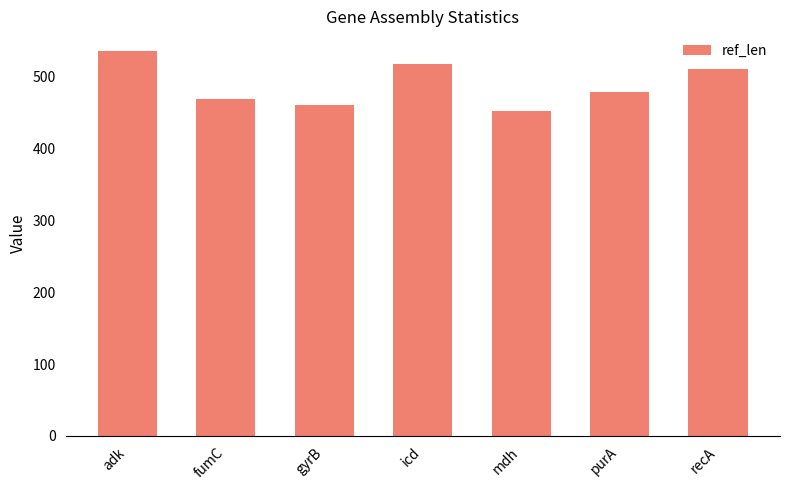

Rank the categories by value from highest to lowest.

adk, icd, recA, purA, fumC, gyrB, mdh